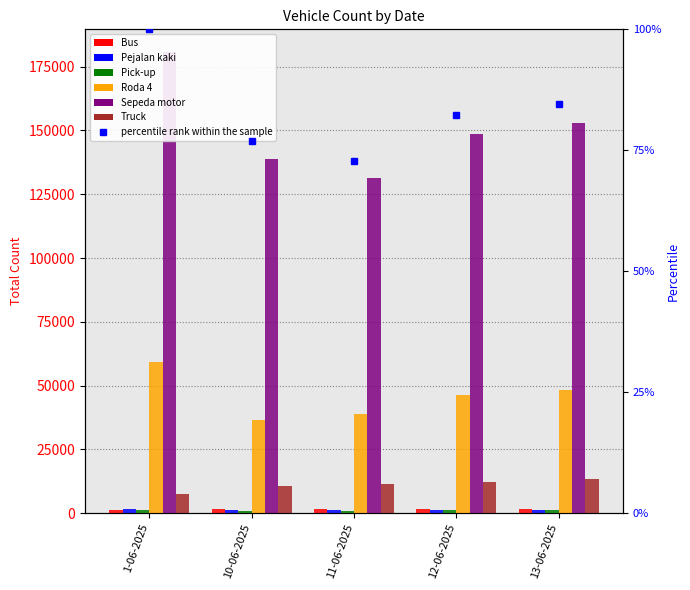

What is the sum of all Sepeda motor values?

752285